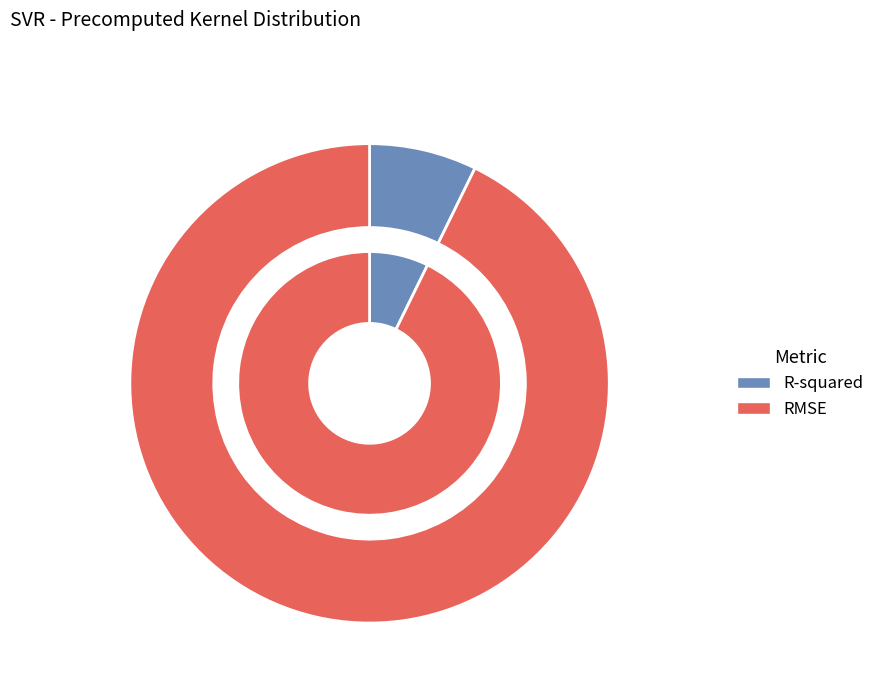

Which slice represents more than half of the pie?

RMSE